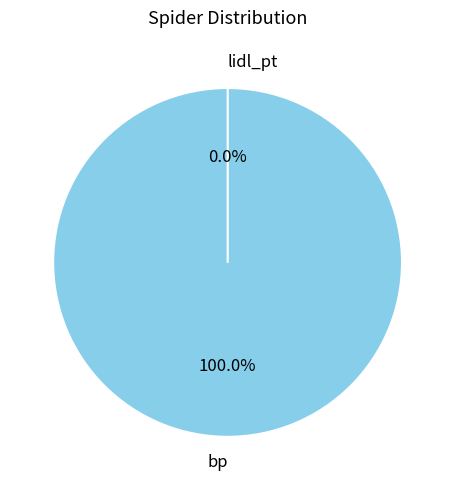

Does lidl_pt represent more than half of the total?

No